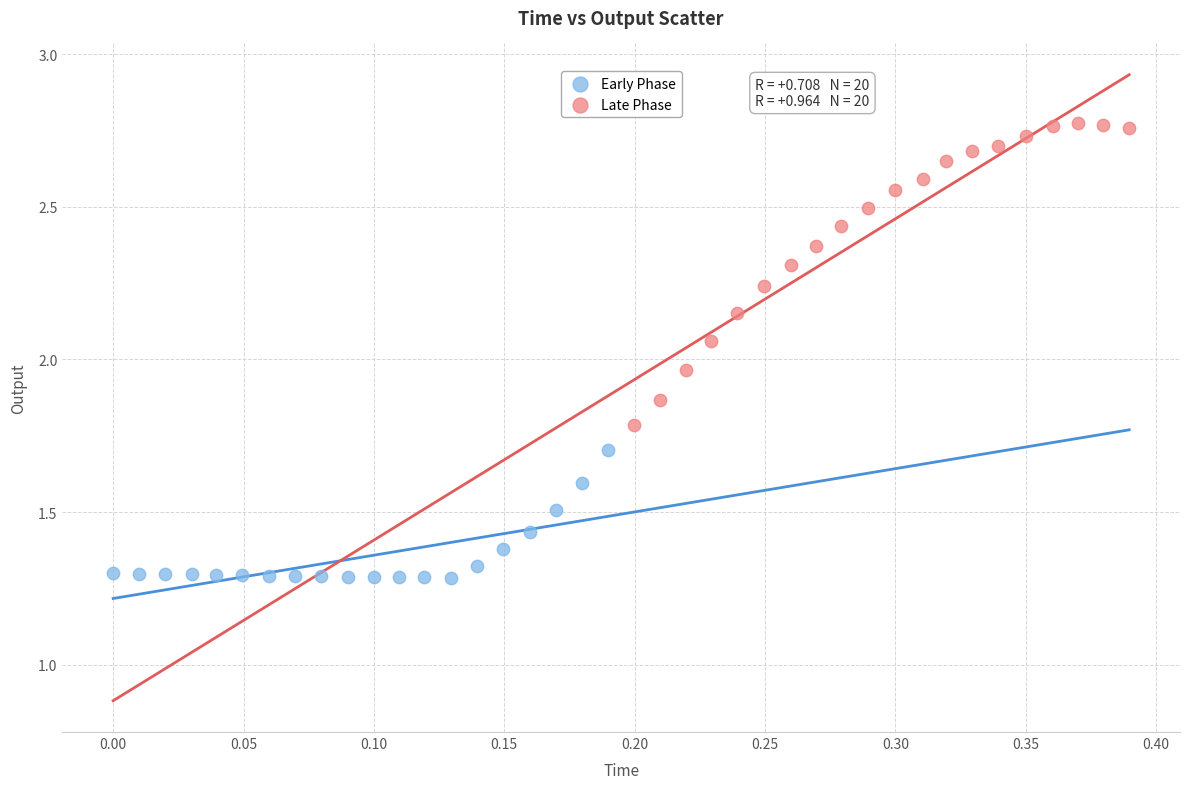

Which series reaches the minimum Y coordinate?

Early Phase